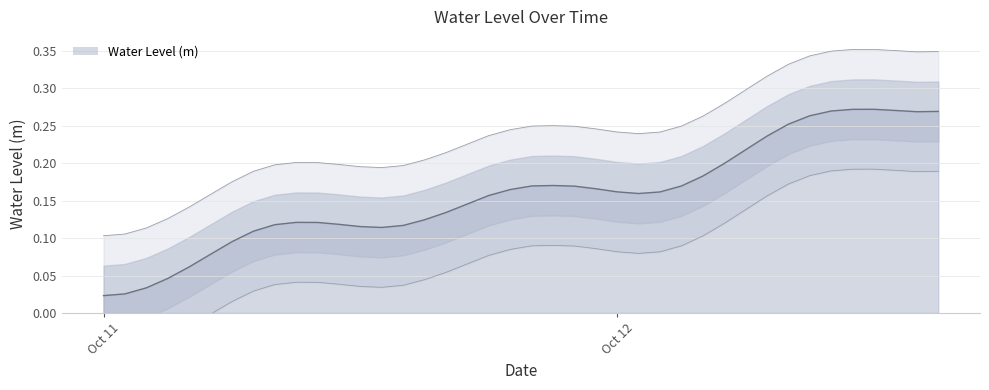

At which category does the chart reach its minimum across all series?

Oct 11